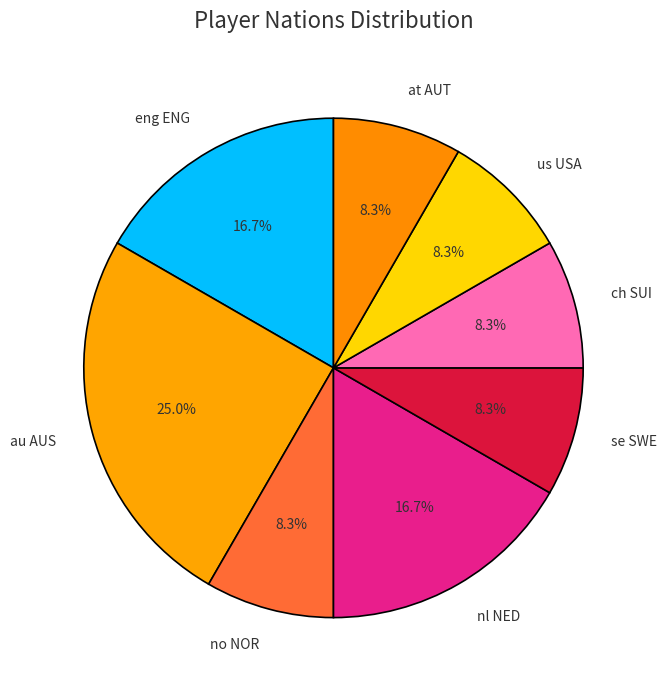

Combined, do no NOR and us USA account for over 50%?

No